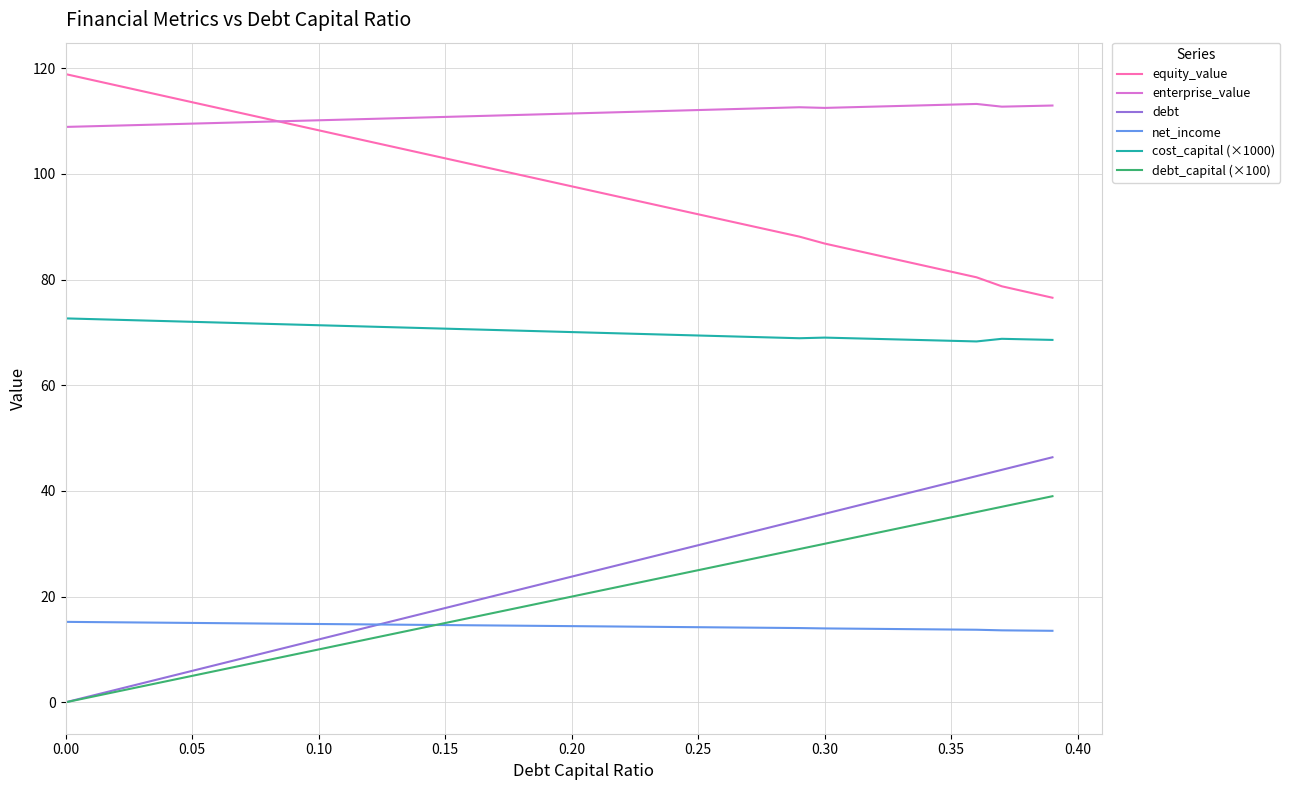

Does the chart have visible grid lines?

Yes